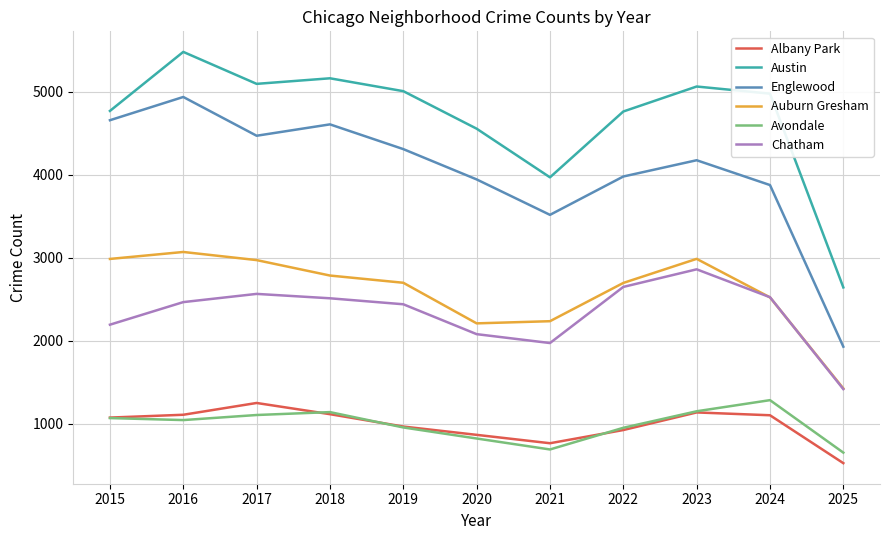

What is the smallest value displayed?

527